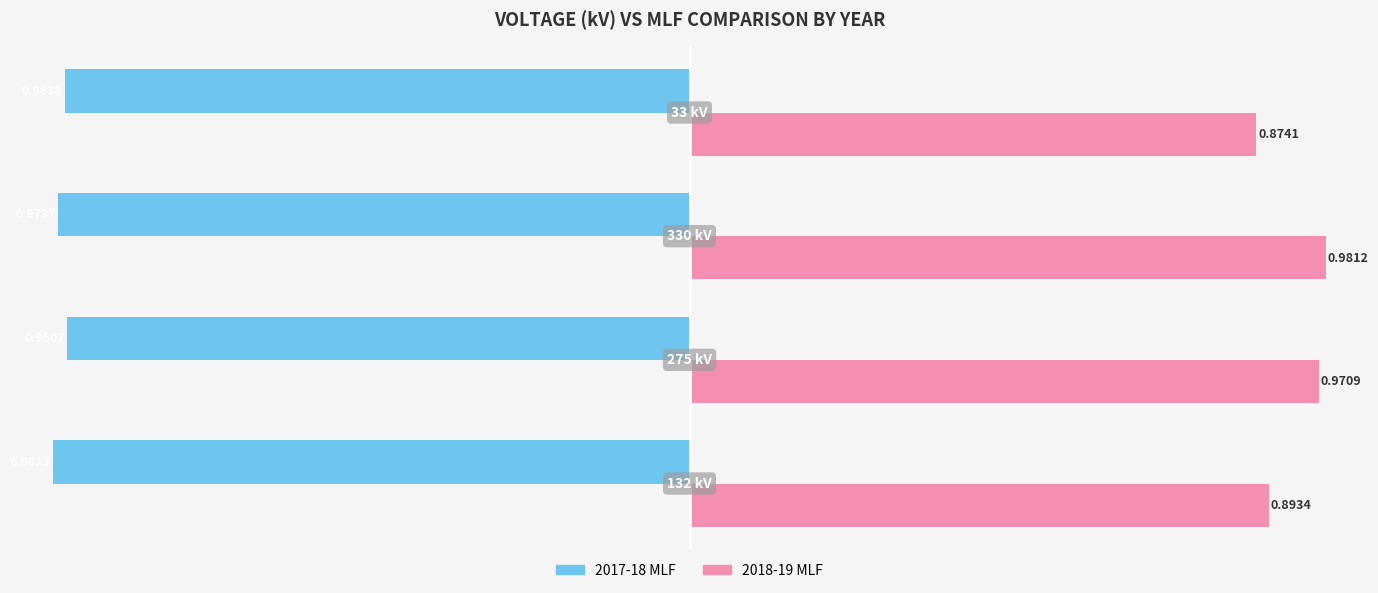

Which series has the widest spread of values?

2018-19 MLF